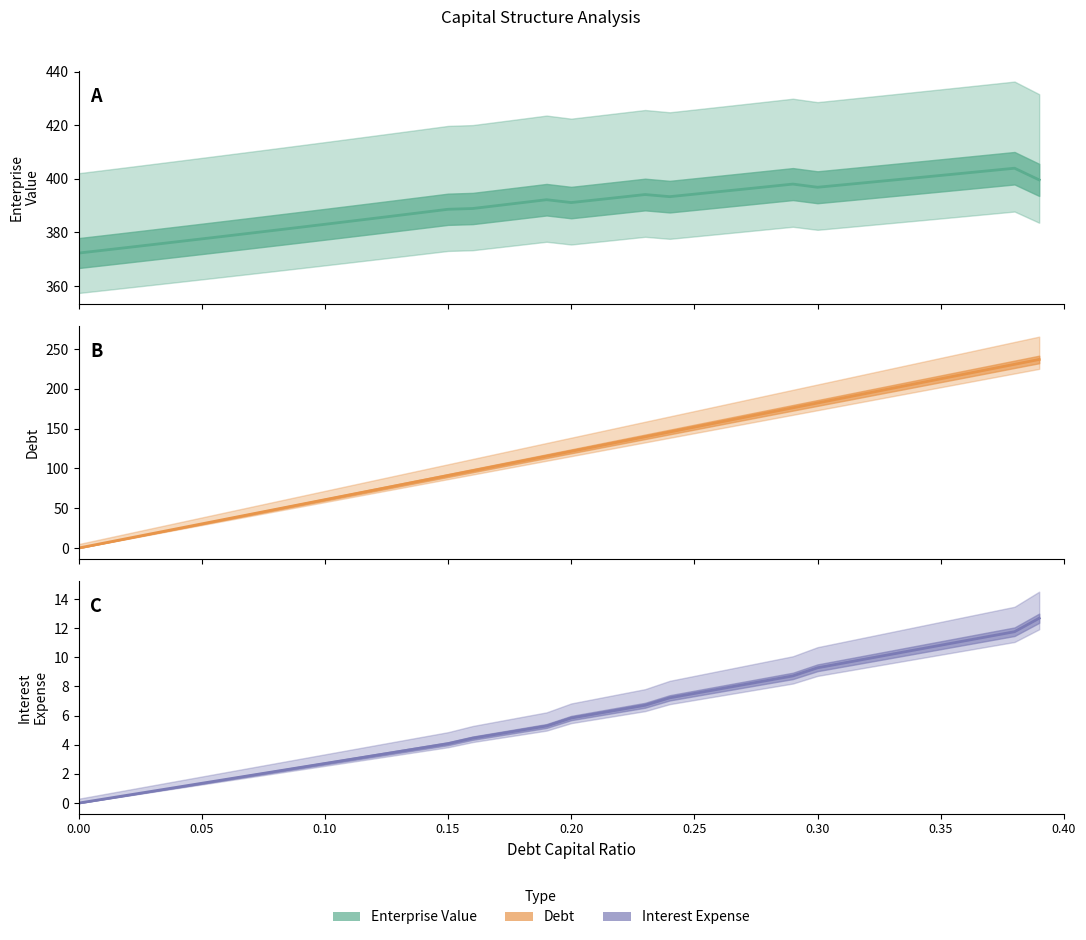

What is the difference between the maximum and second lowest values in the Debt series?

230.9